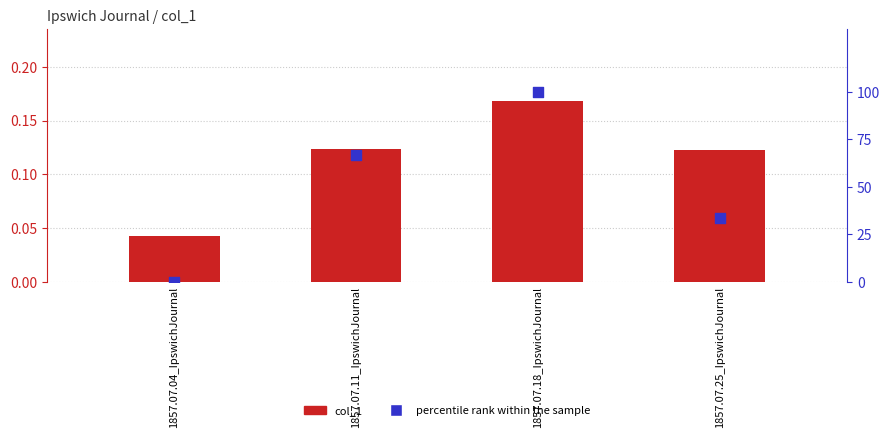

Is the value of col_1 at 1857.07.04_IpswichJournal greater than the value of percentile rank within the sample at 1857.07.18_IpswichJournal?

No